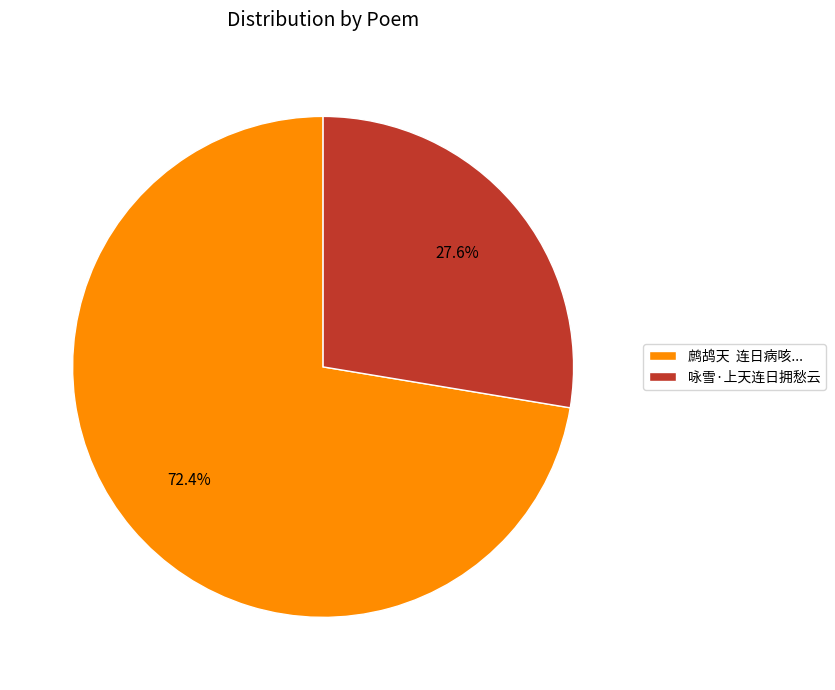

Which category accounts for the majority?

鹧鸪天 连日病咳...